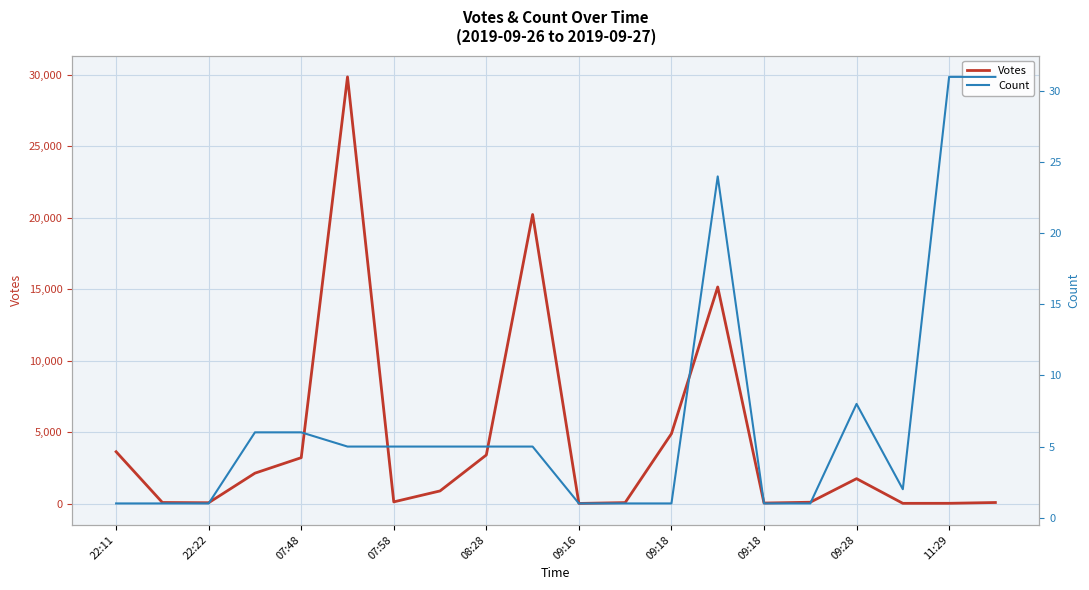

Count the number of categories in the chart.

20